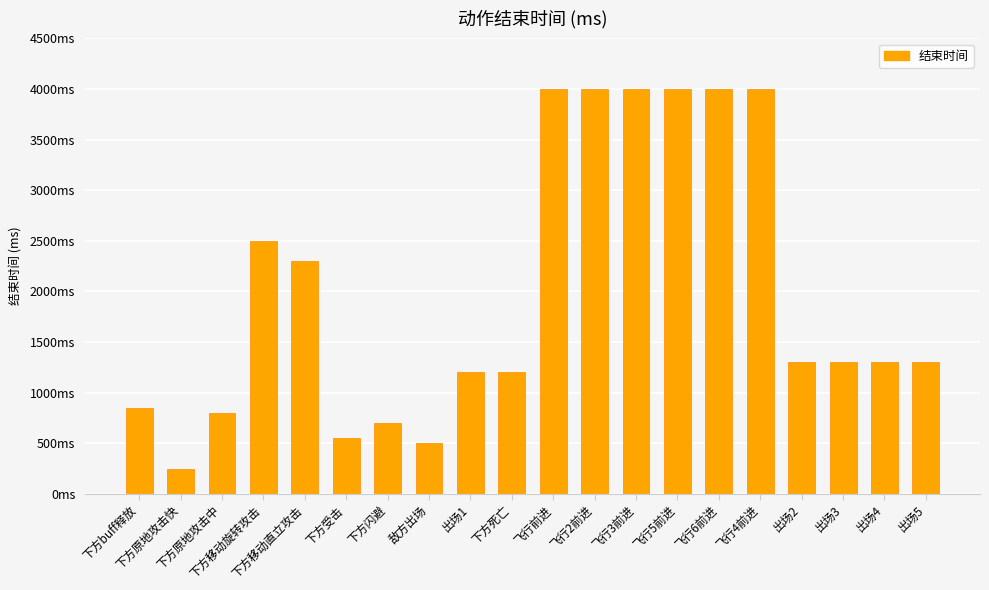

Where does the data first go above 1300?

下方移动旋转攻击